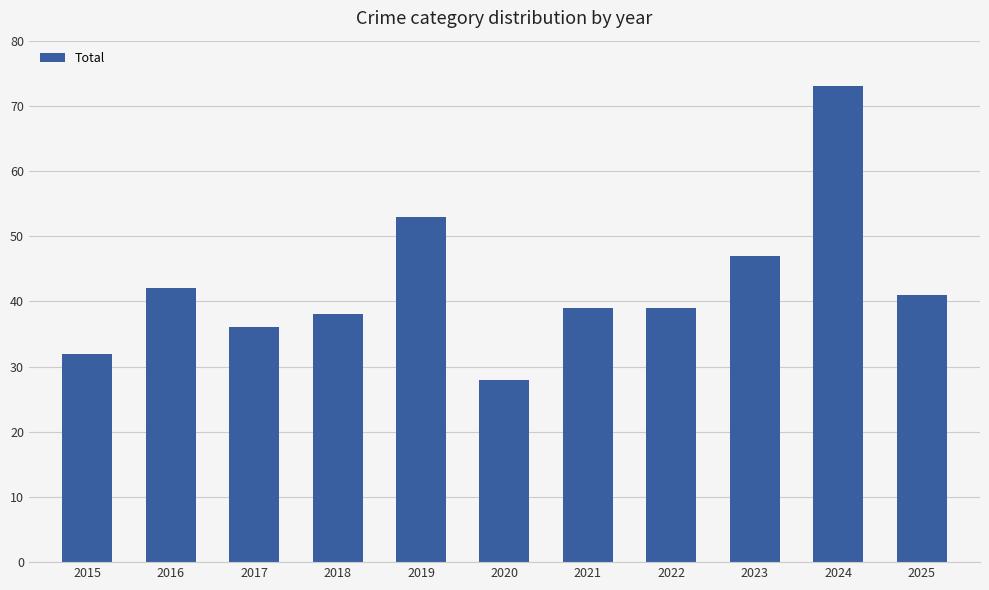

What is the ratio of the value at 2019 to the value at 2015?

1.7